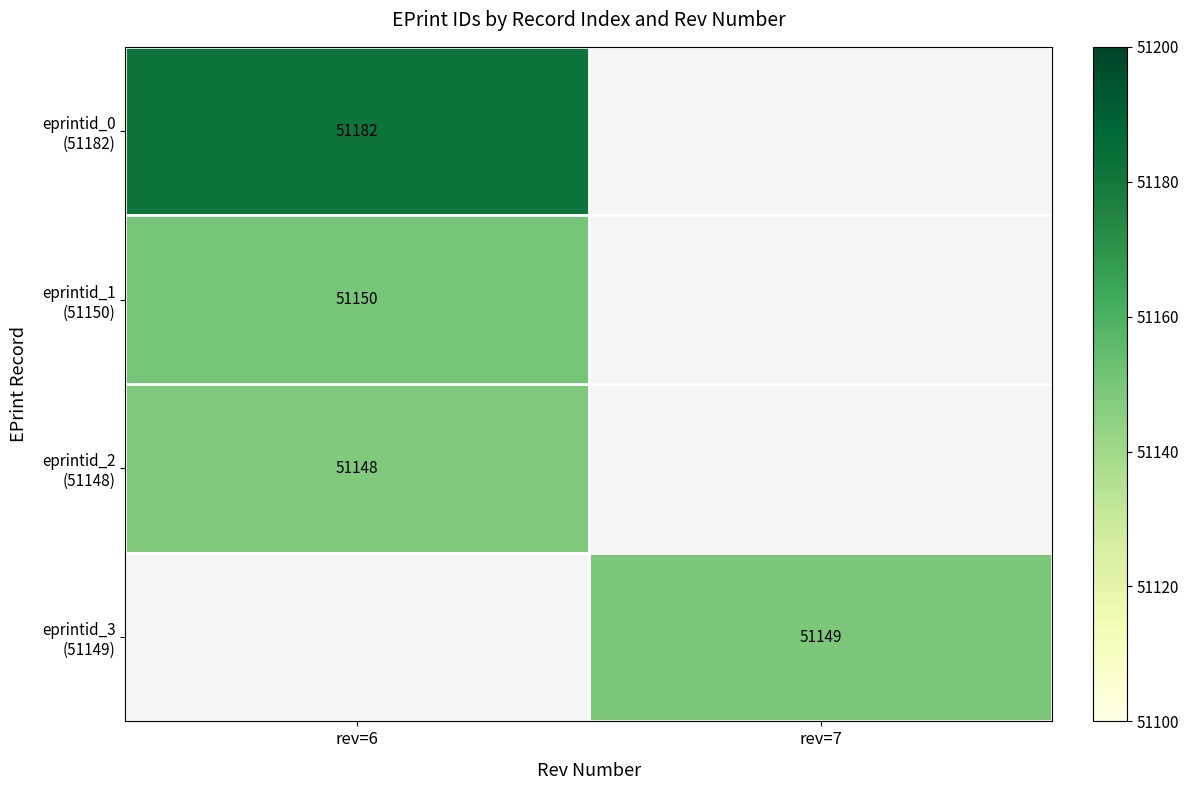

Count the number of categories in the chart.

2